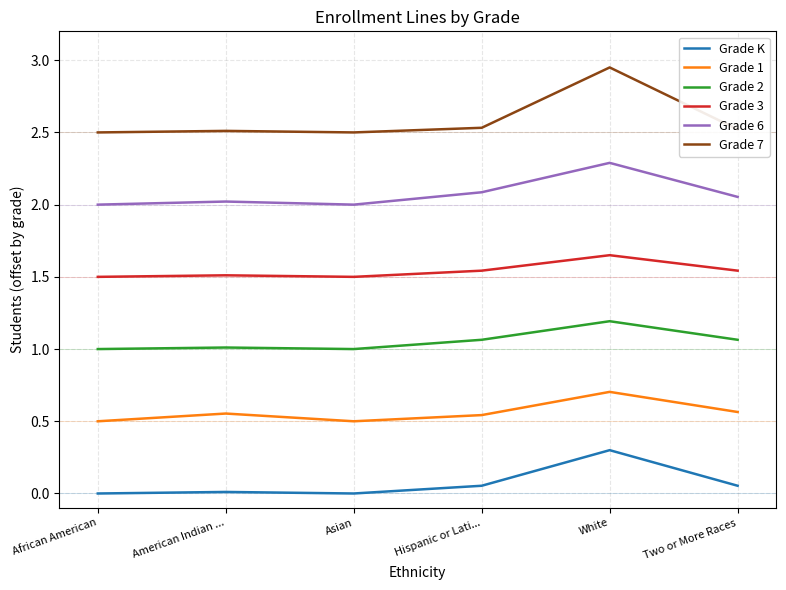

Which series has the largest range (max minus min)?

Grade 7